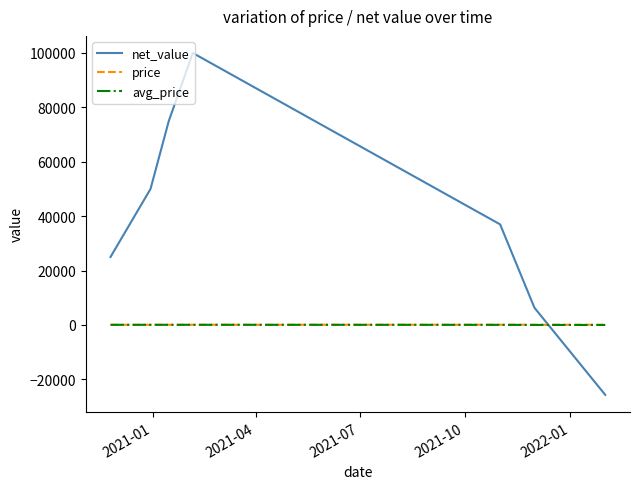

What are all the series names shown in the legend?

net_value, price, avg_price